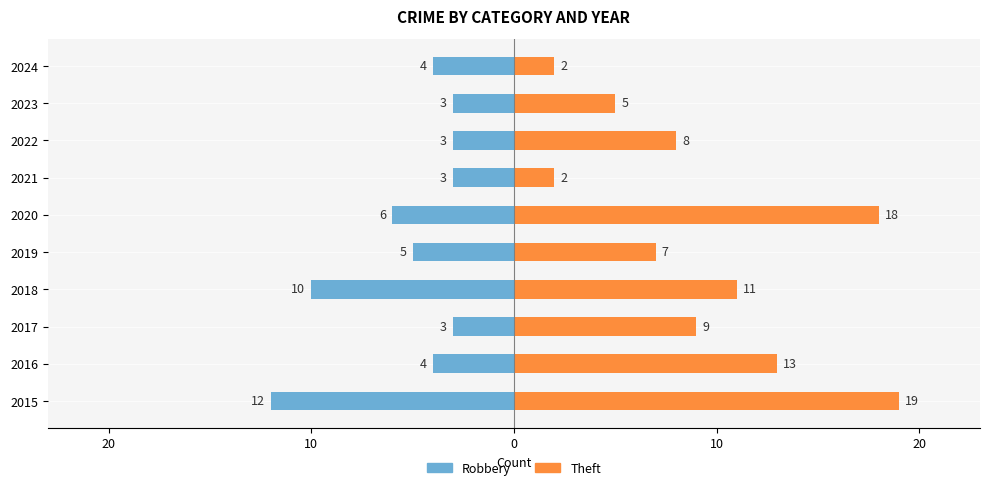

How many values in the Theft series are below 9?

5